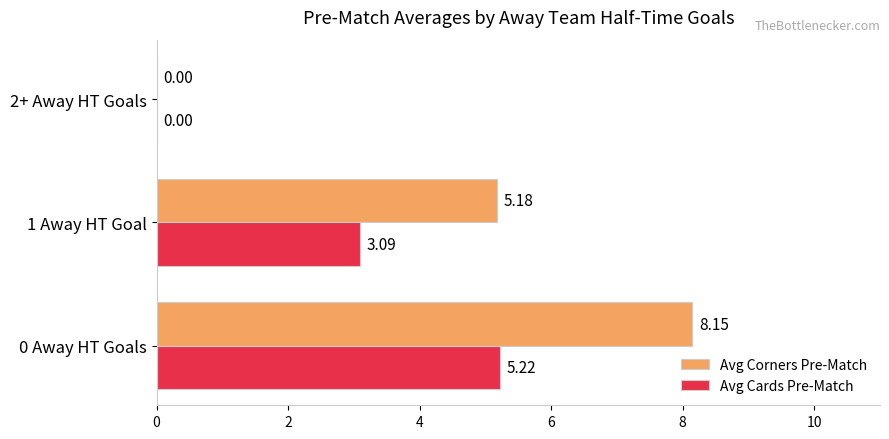

Which series changed the most between 1 Away HT Goal and 2+ Away HT Goals?

Avg Corners Pre-Match